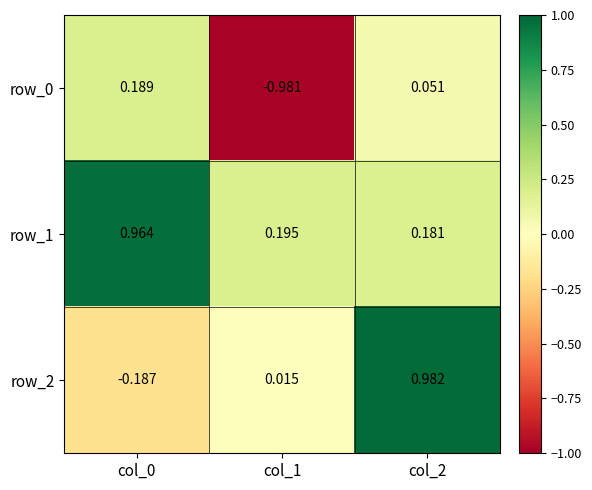

At how many categories does at least one series exceed 0?

3